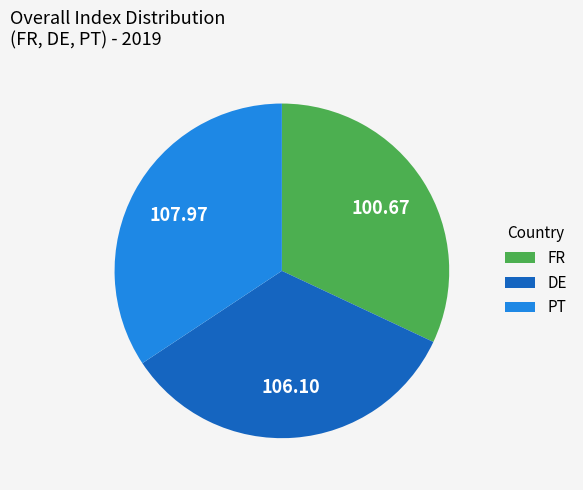

The DE slice represents 34% of the pie. True or false?

True